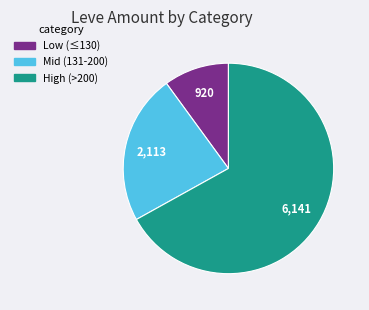

Which category has the biggest portion of the pie?

High (>200)